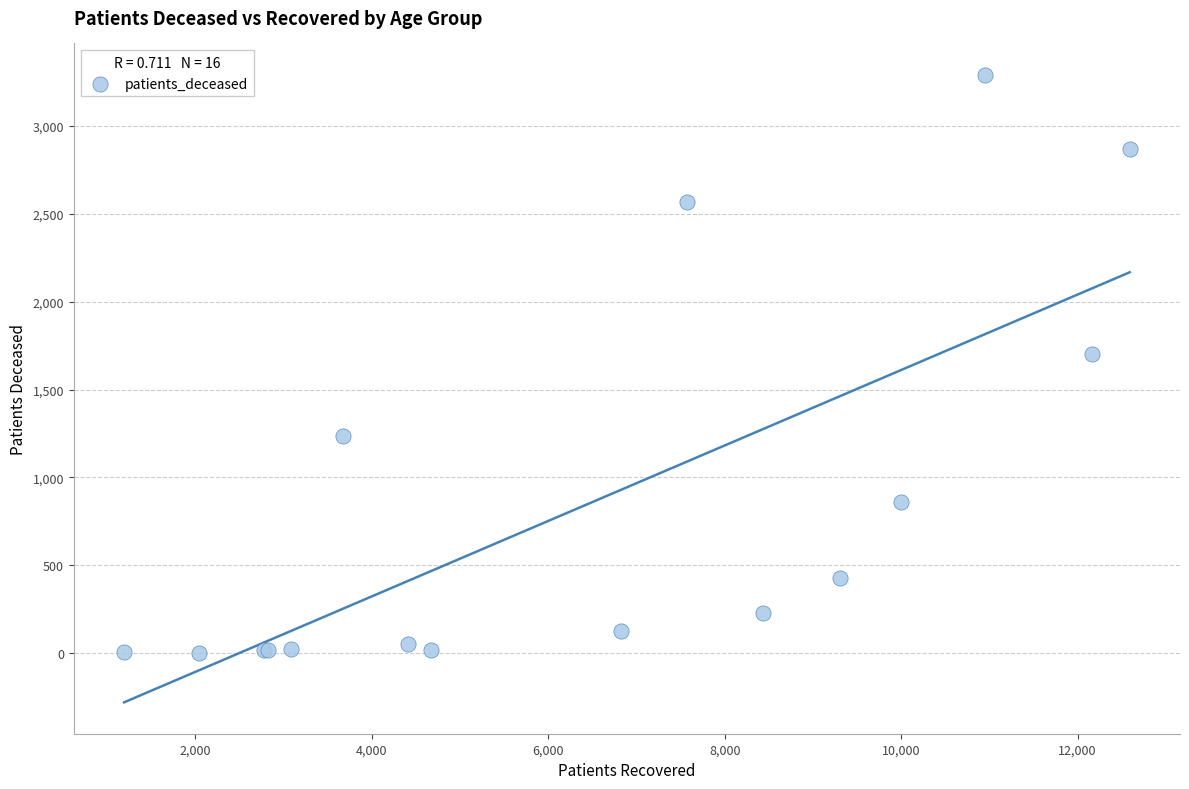

What Y value in the scatter plot is closest to 1647?

1701